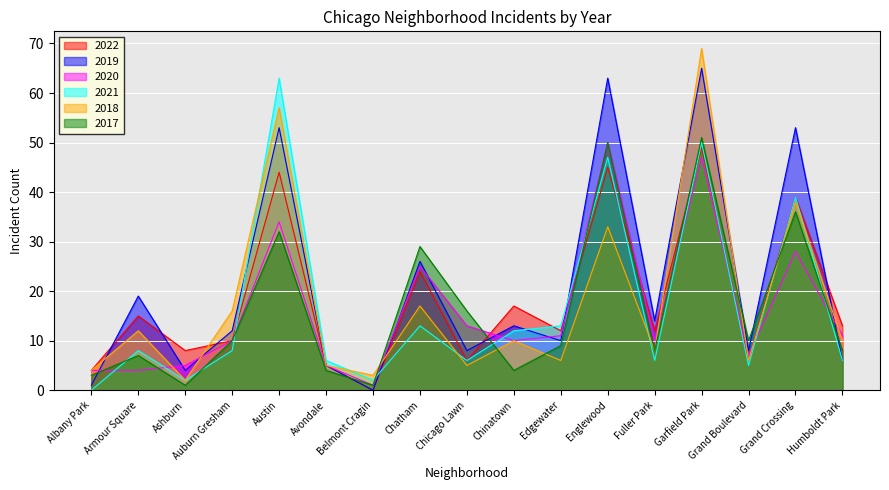

Between Chinatown and Avondale, which is larger?

Chinatown